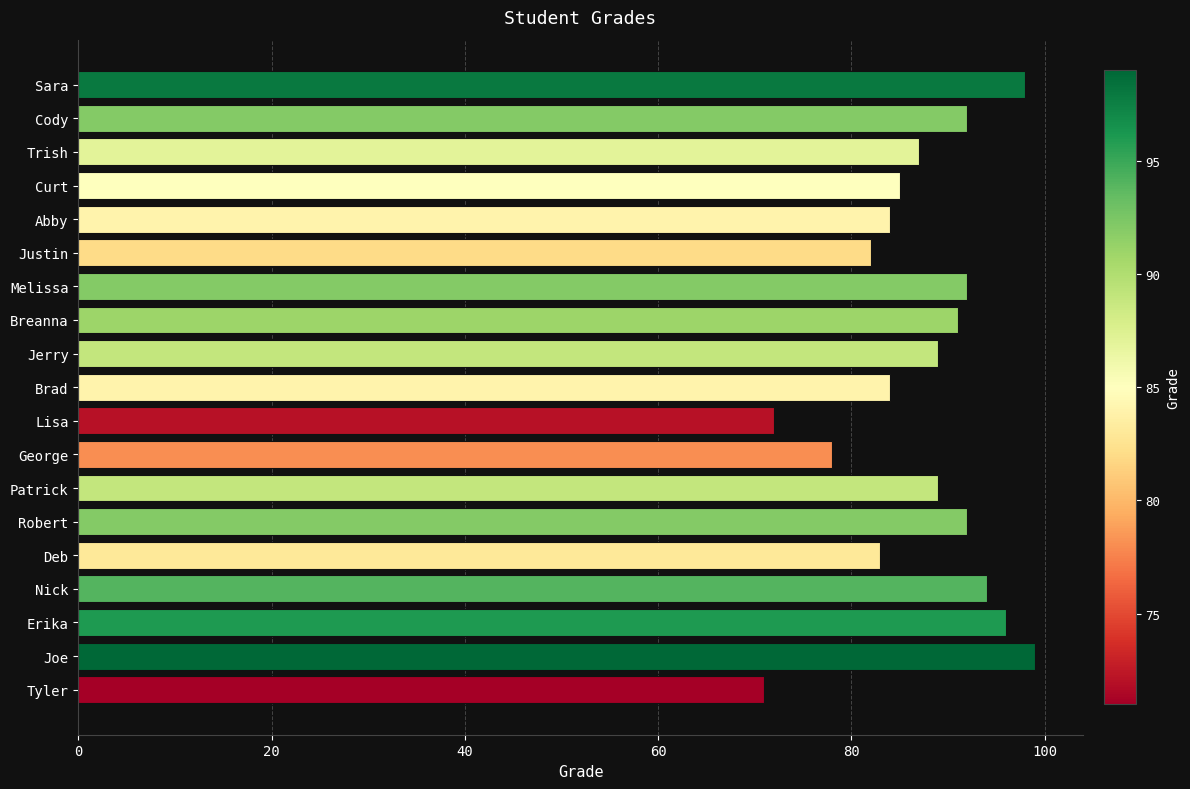

Are the bars horizontal?

Yes